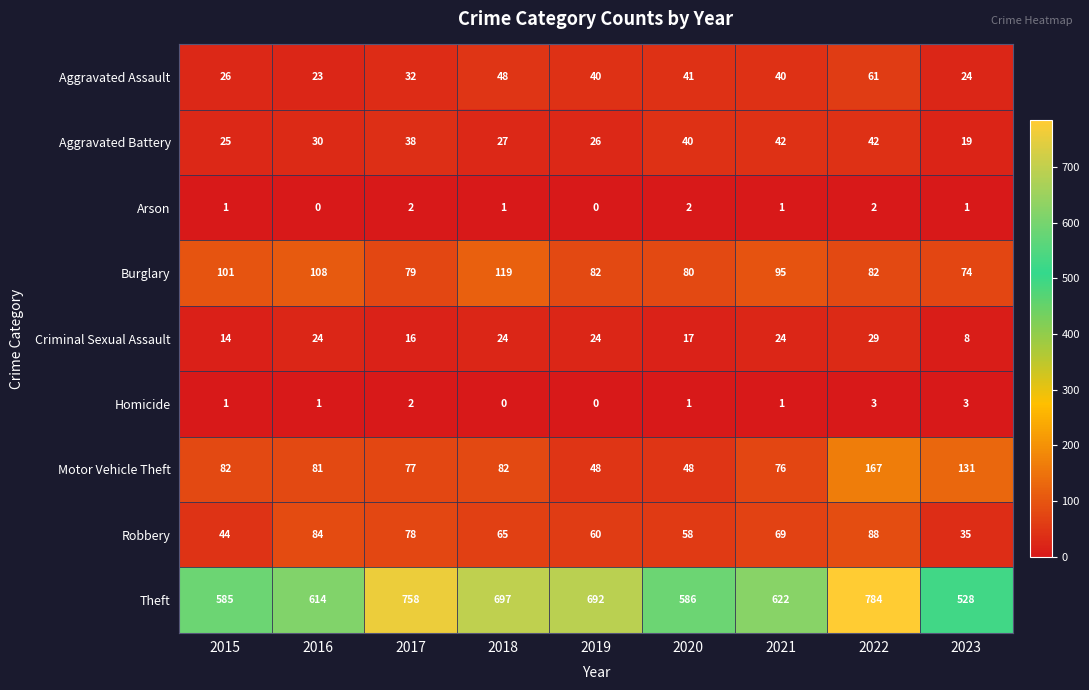

At 2023, list the series in order from smallest to largest.

Arson, Homicide, Criminal Sexual Assault, Aggravated Battery, Aggravated Assault, Robbery, Burglary, Motor Vehicle Theft, Theft